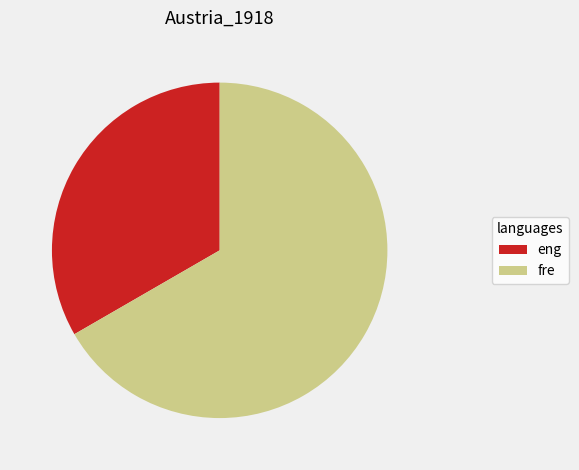

What is the ratio of the value at eng to the value at fre?

0.5